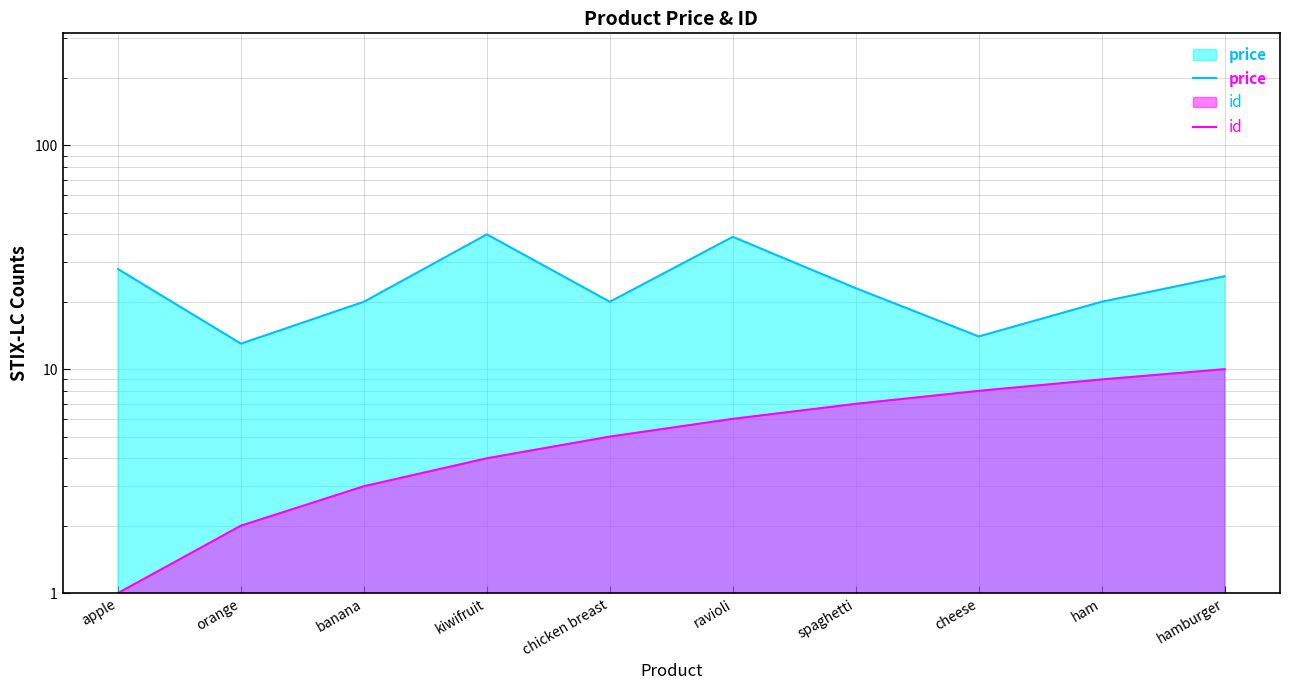

Reading left to right, extract all data points from this chart.

price: apple=28	orange=13	banana=20	kiwifruit=40	chicken breast=20	ravioli=39	spaghetti=23	cheese=14	ham=20	hamburger=26
id: apple=1	orange=2	banana=3	kiwifruit=4	chicken breast=5	ravioli=6	spaghetti=7	cheese=8	ham=9	hamburger=10